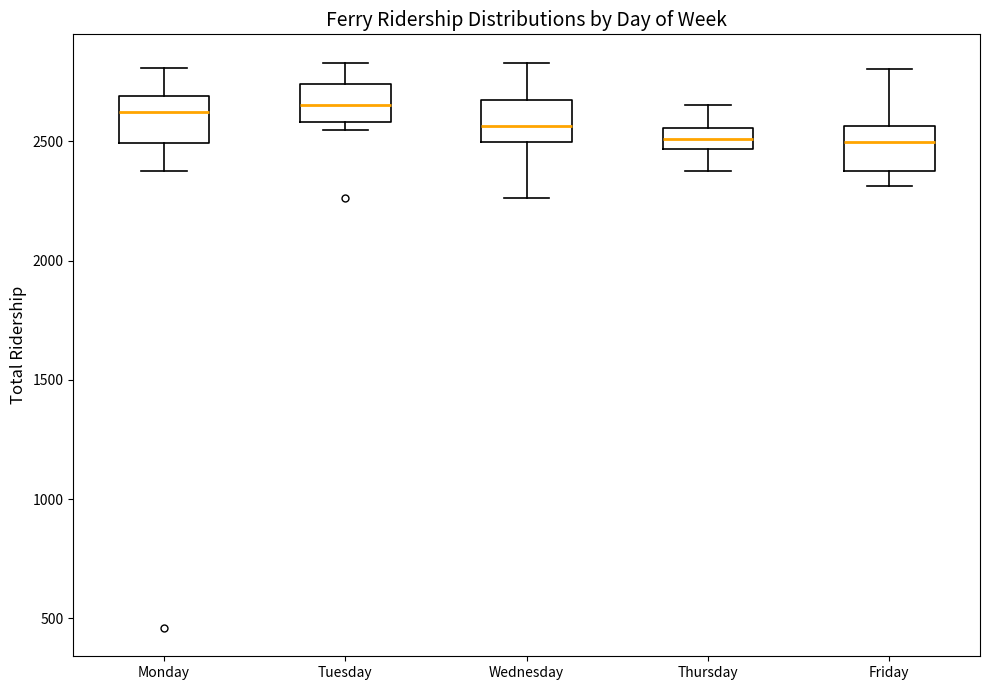

Where does the lower whisker of the box for Wednesday end on the y-axis? The values are not printed on the chart, so give them approximately, as read against the axis.

2250